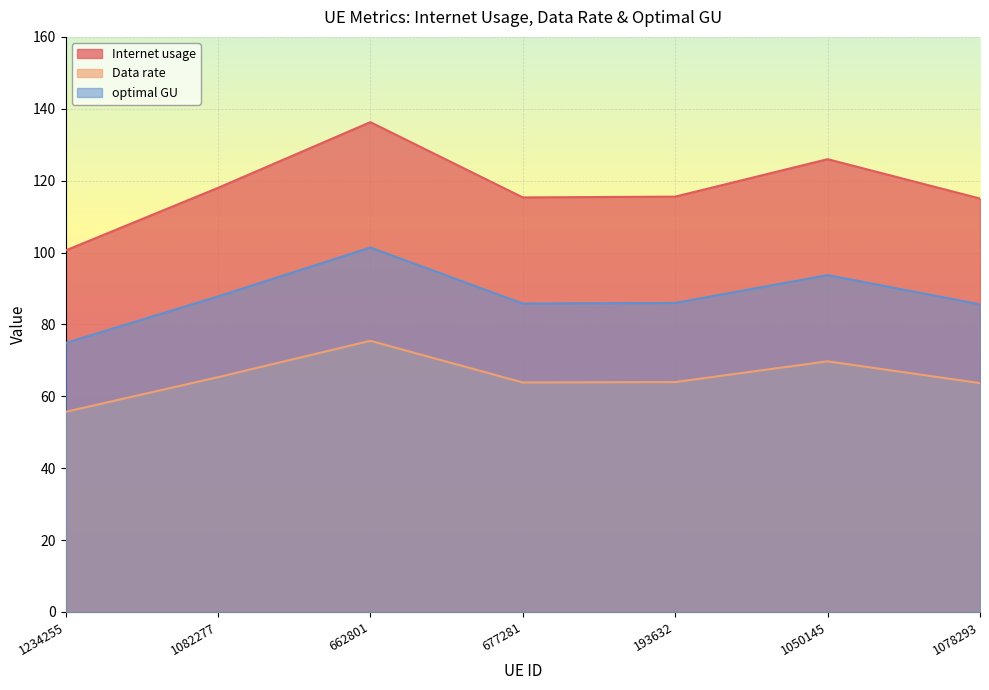

Is the value of optimal GU at 662801 greater than the value of Data rate at 1078293?

Yes